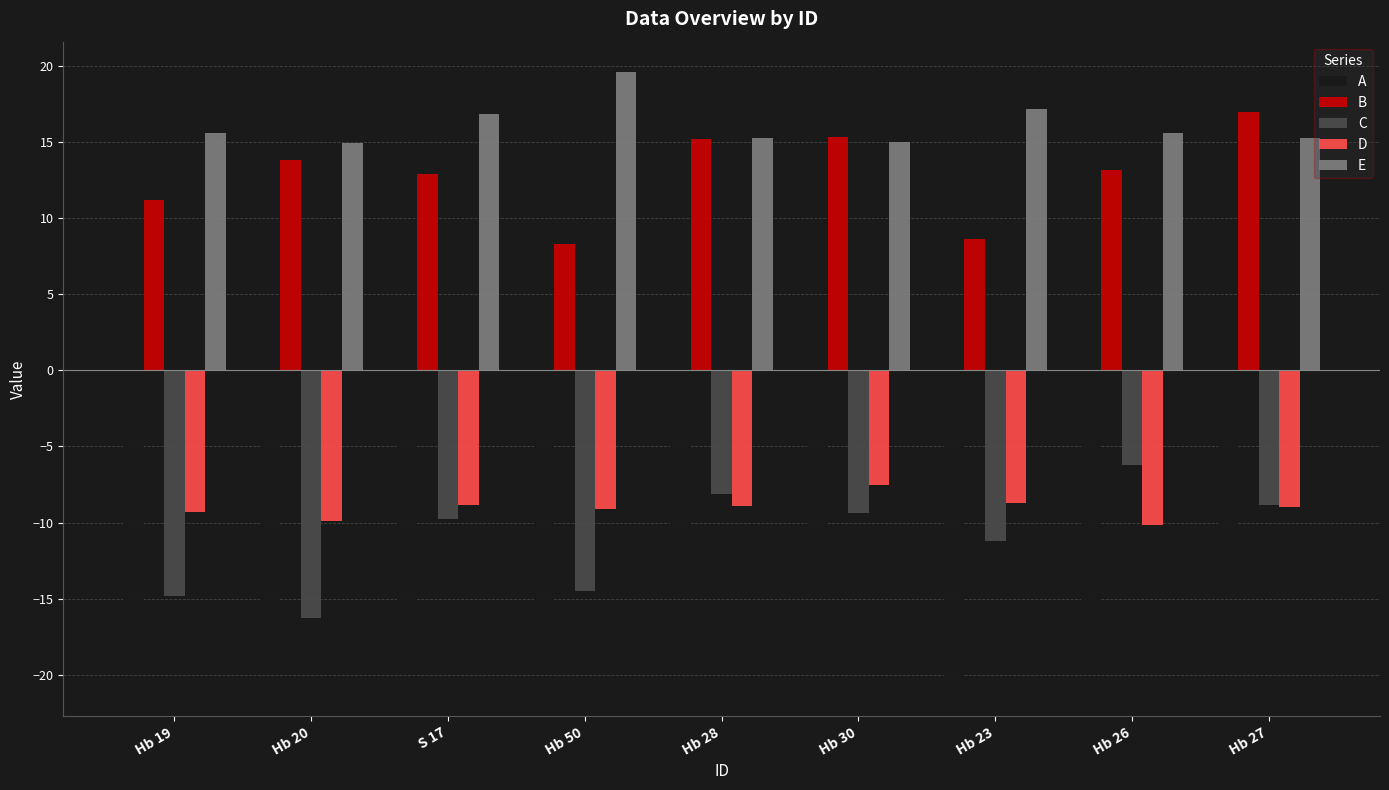

The value of B at Hb 50 is 8.3. True or false?

True